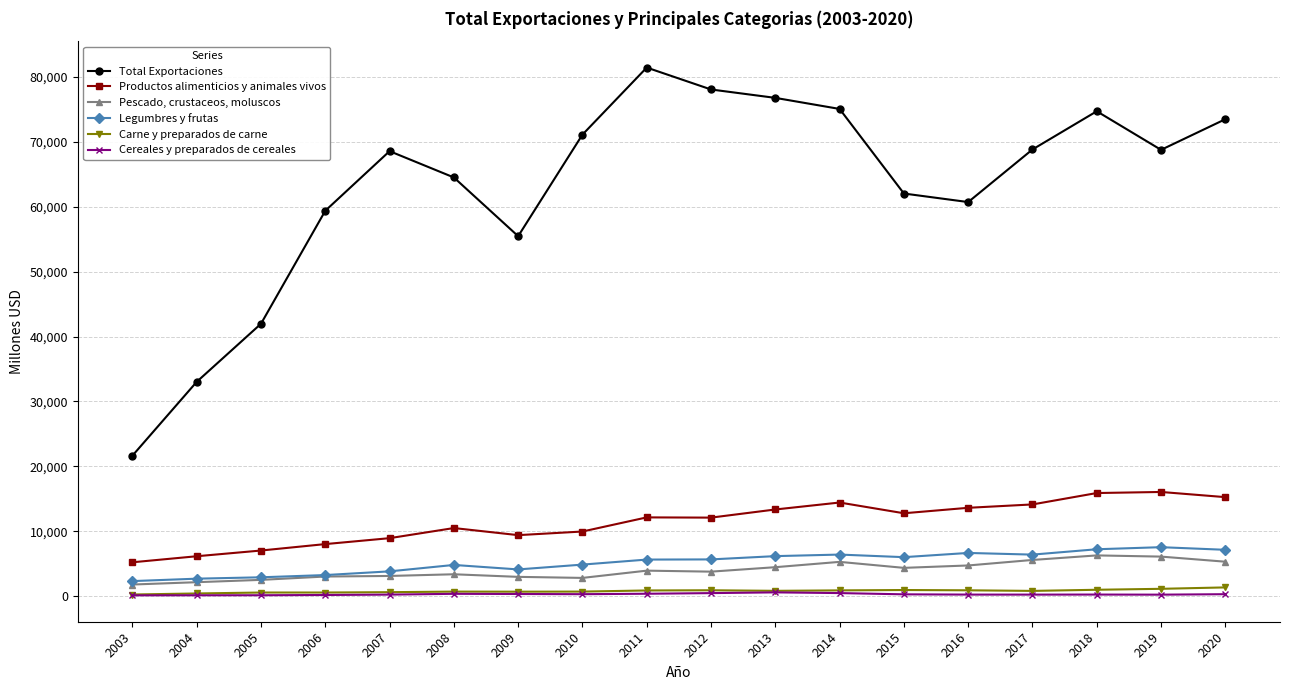

Is it true that Pescado, crustaceos, moluscos equals 2981 at 2009?

True